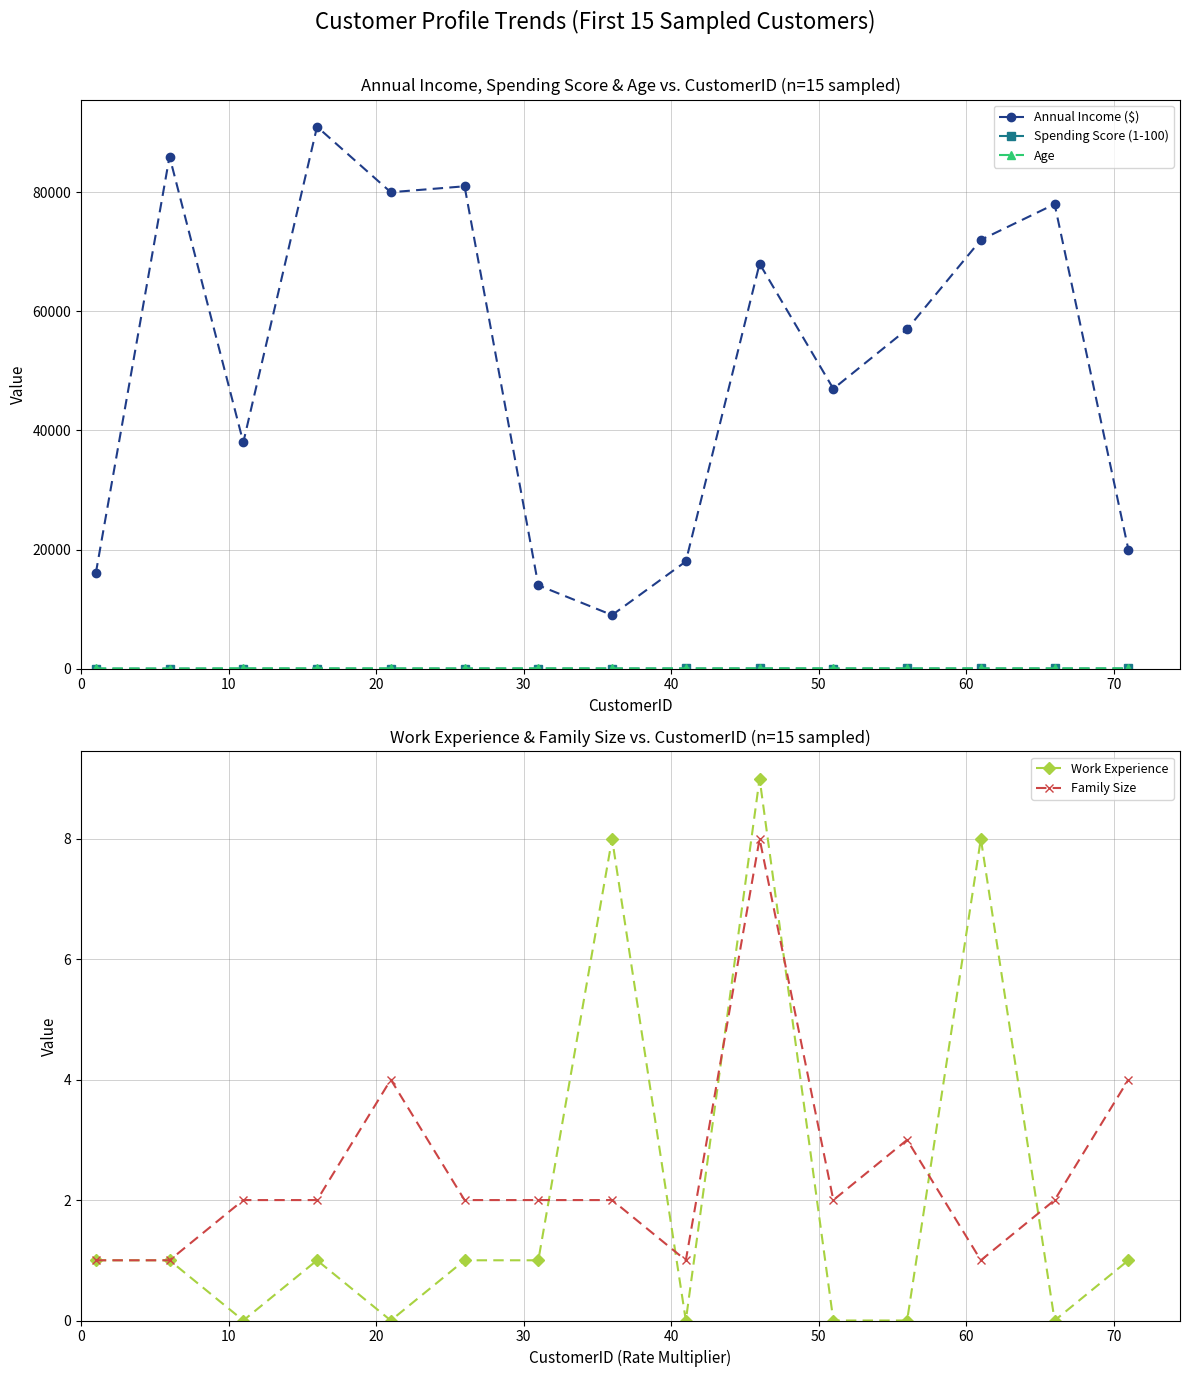

What is the highest value of the Annual Income ($) series?

91000